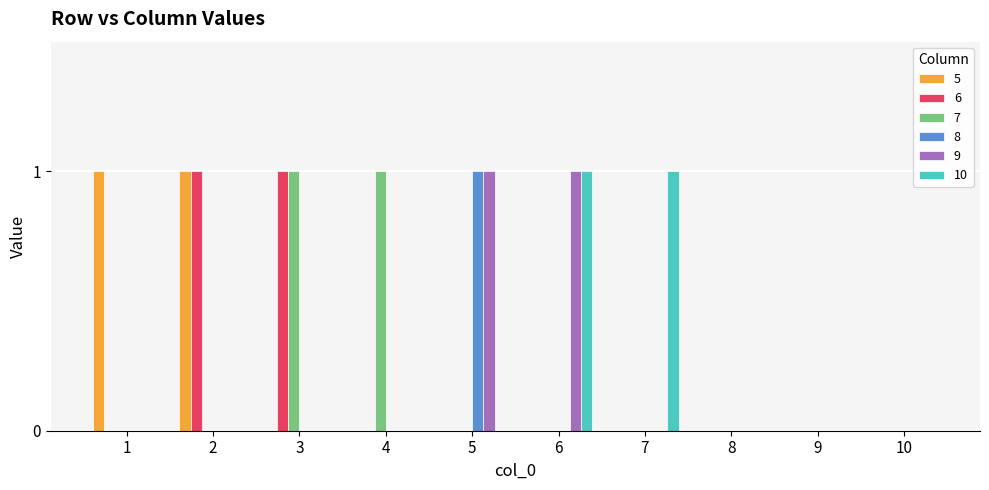

How many data points does each series have?

10